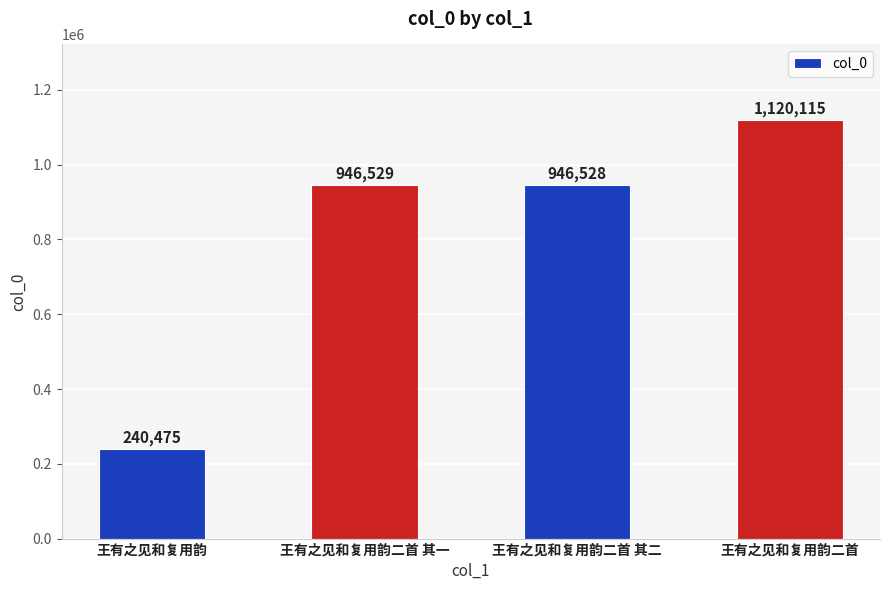

What is the difference between the values at 王有之见和复用韵二首 and 王有之见和复用韵?

879640